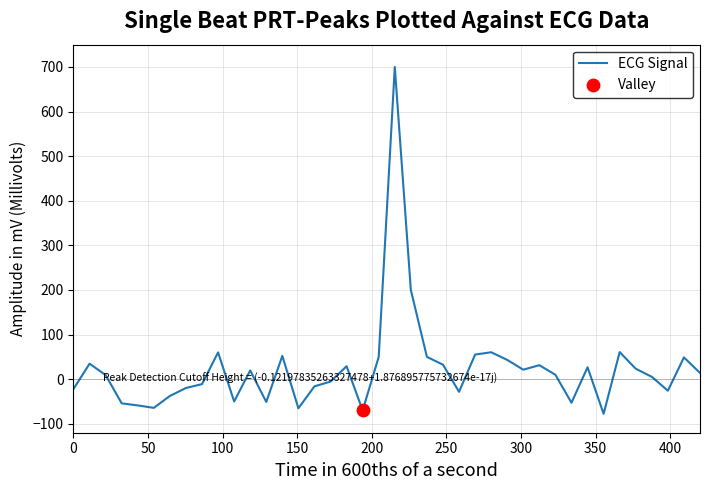

What is the greatest value displayed?

700.0